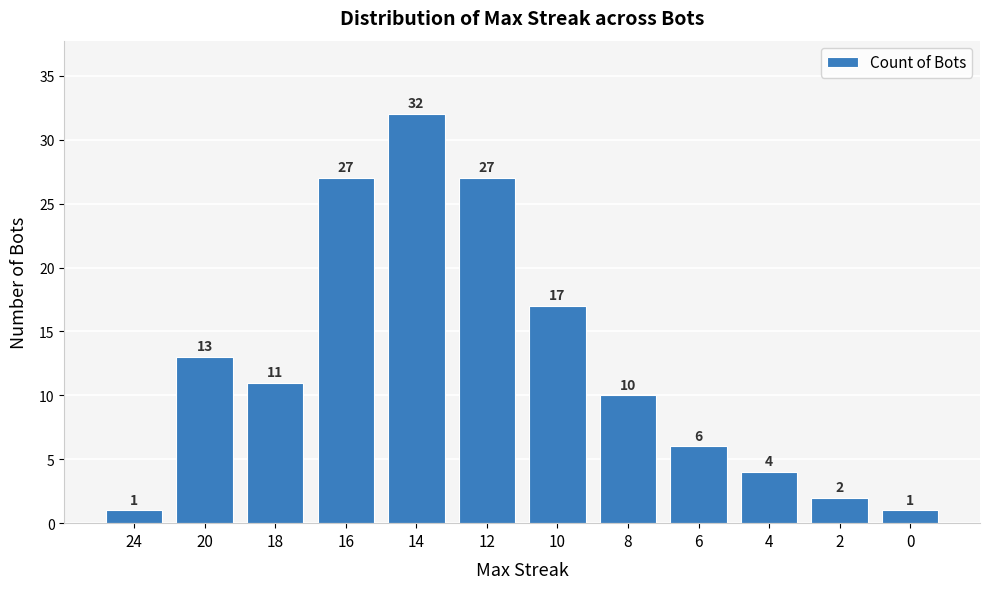

What is the greatest value displayed?

32